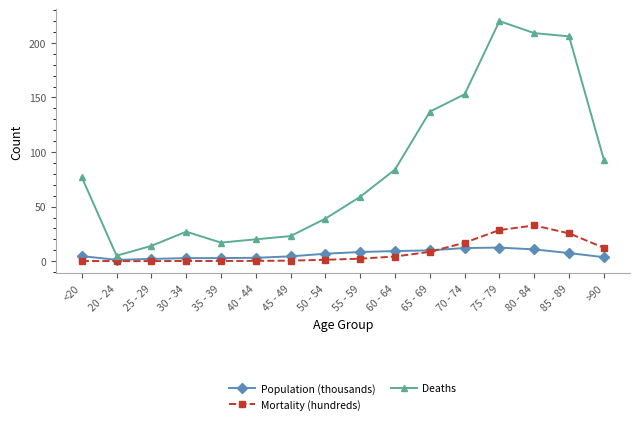

Which series has the largest total across all categories?

Deaths